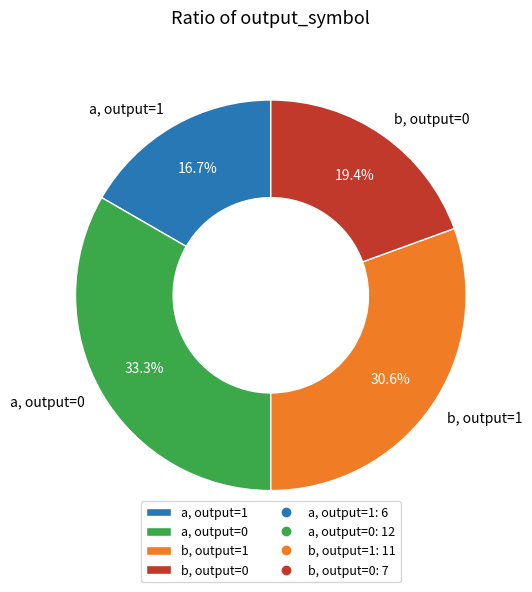

Rank the categories by value from highest to lowest.

a, output=0, b, output=1, b, output=0, a, output=1